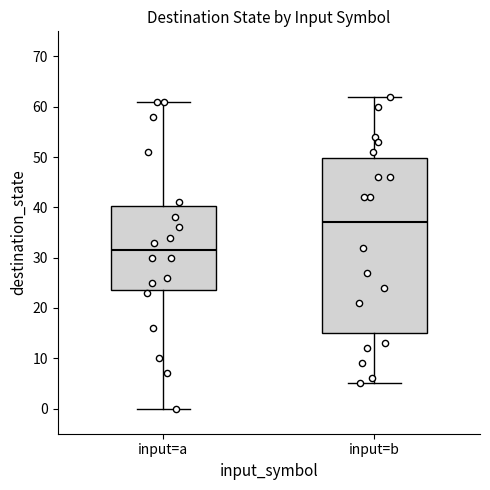

Reading left to right, transcribe this box plot: for each box, give where its median line is, the range the box spans, and where its two whiskers end, as read against the y-axis. The values are not printed on the chart, so give them approximately, as read against the axis.

input=a: median 32, box 24 to 40, whiskers 0 to 61
input=b: median 37, box 15 to 50, whiskers 5 to 62